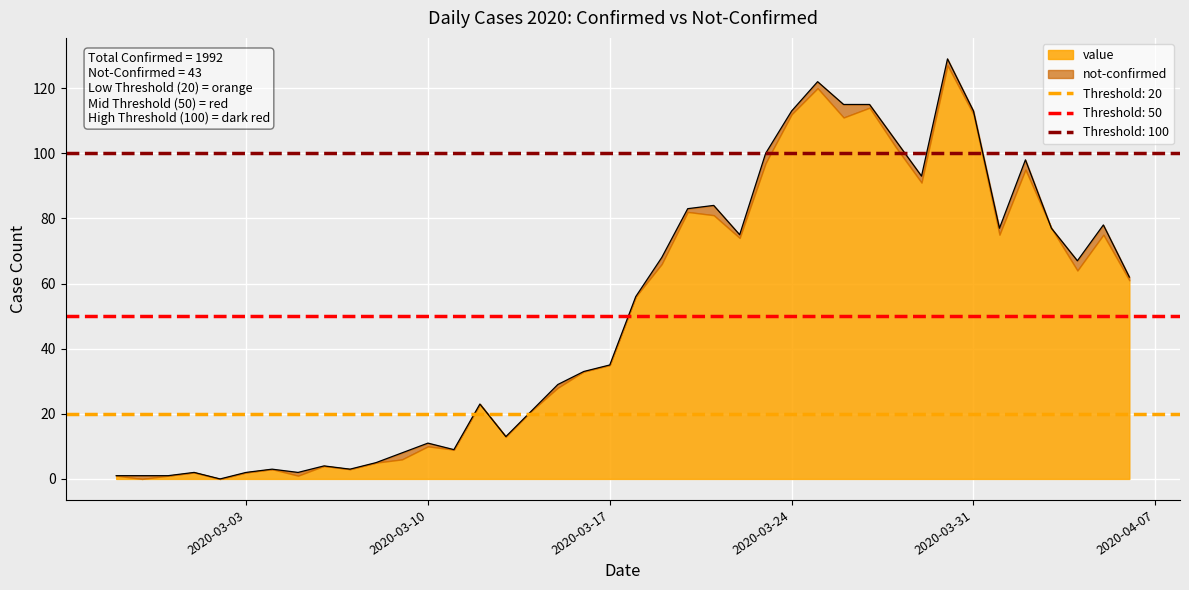

Approximately how many times larger is the value at 2020-03-16 compared to 2020-03-06?

8.2